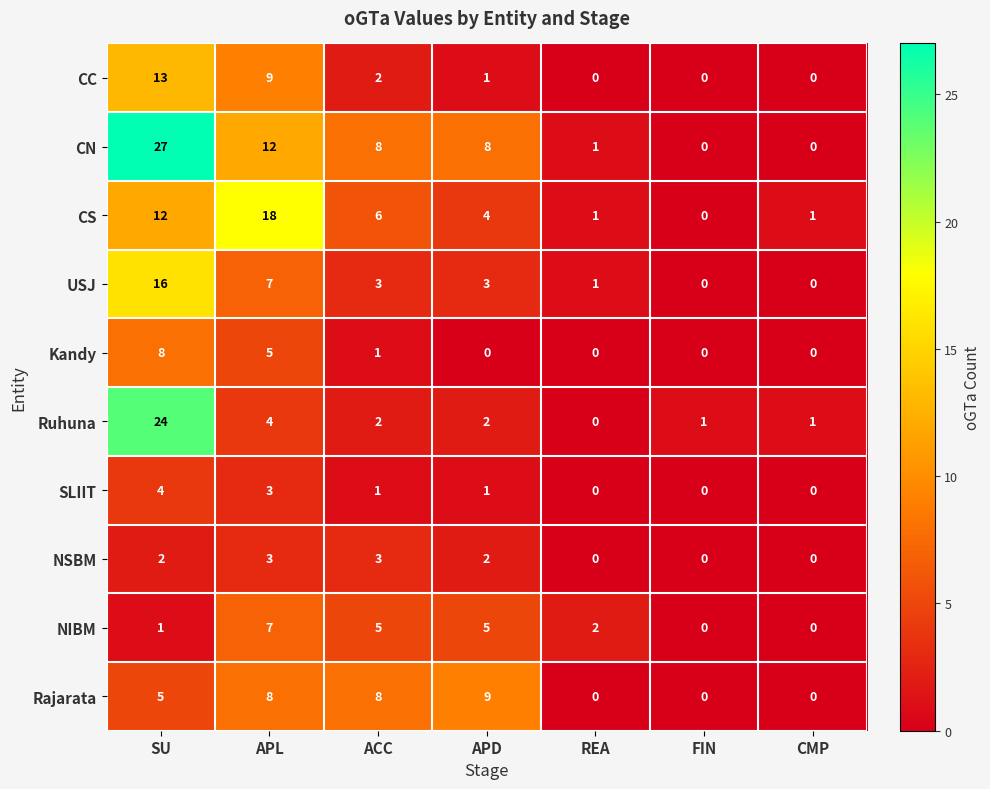

How many data points does each series have?

7